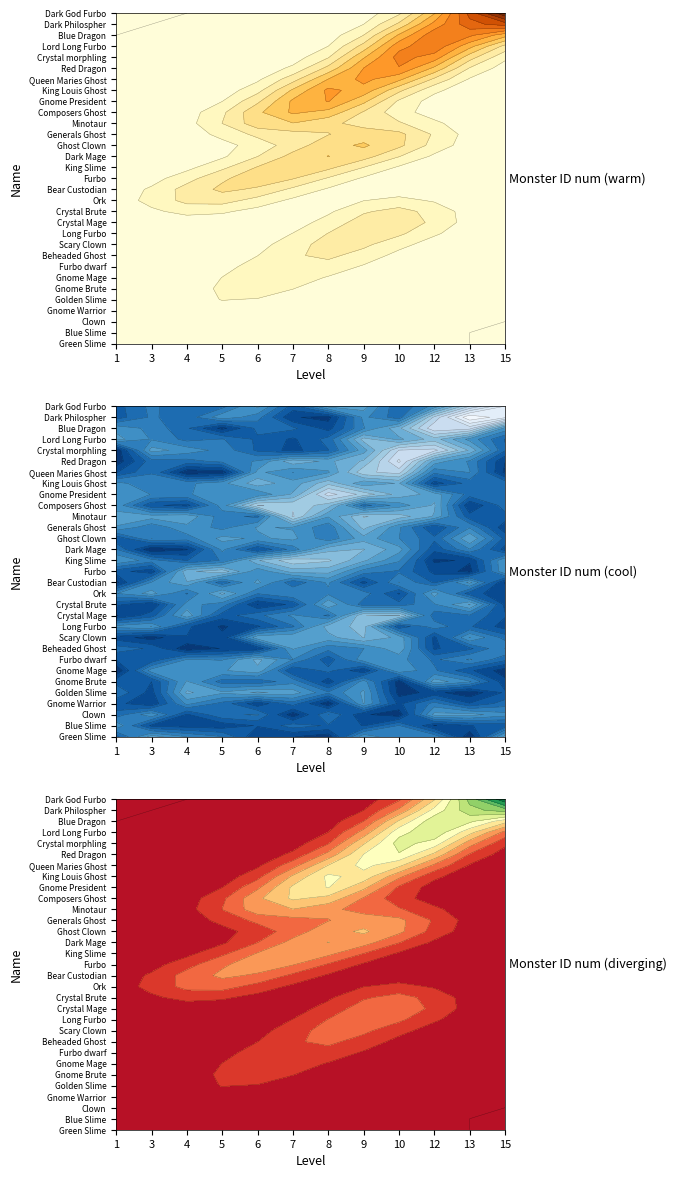

Between 4 and 9, which series saw the biggest shift?

Crystal morphling